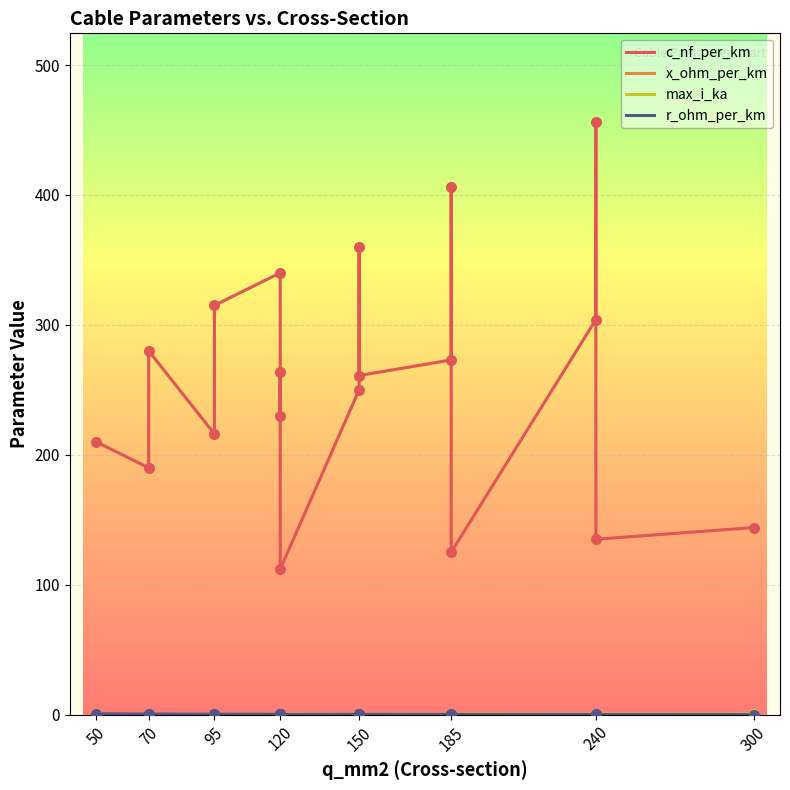

Which series contains the lowest Y value?

r_ohm_per_km